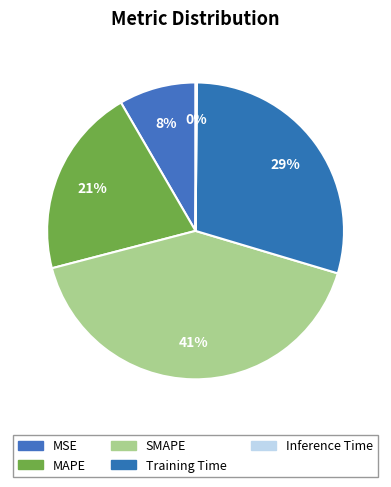

Which has a higher value, MSE or Inference Time?

MSE